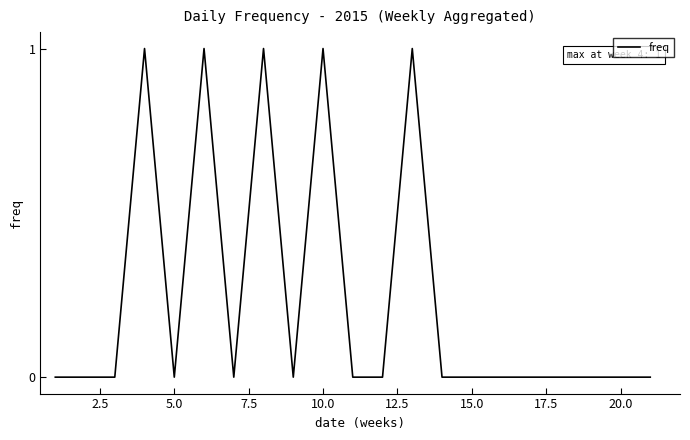

Does the chart have visible grid lines?

No